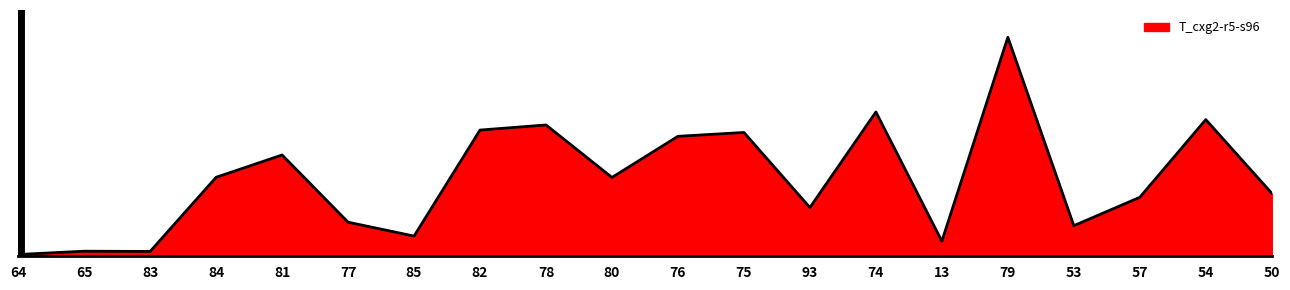

Is this an area chart (filled region under the line)?

Yes